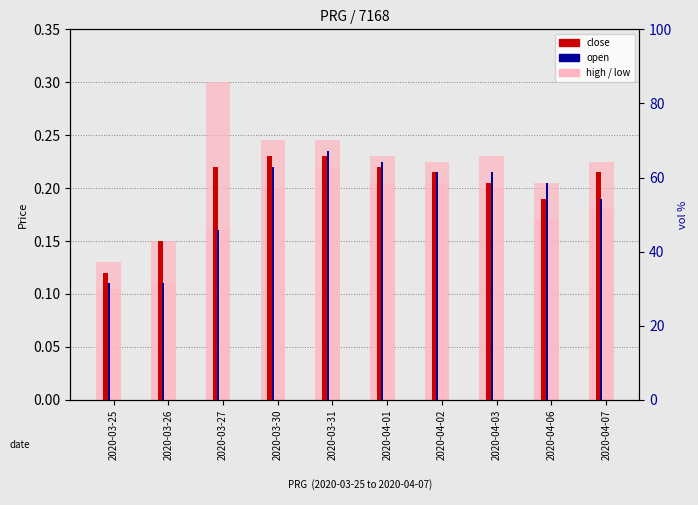

Between 2020-04-03 and 2020-03-26, which is larger?

2020-04-03